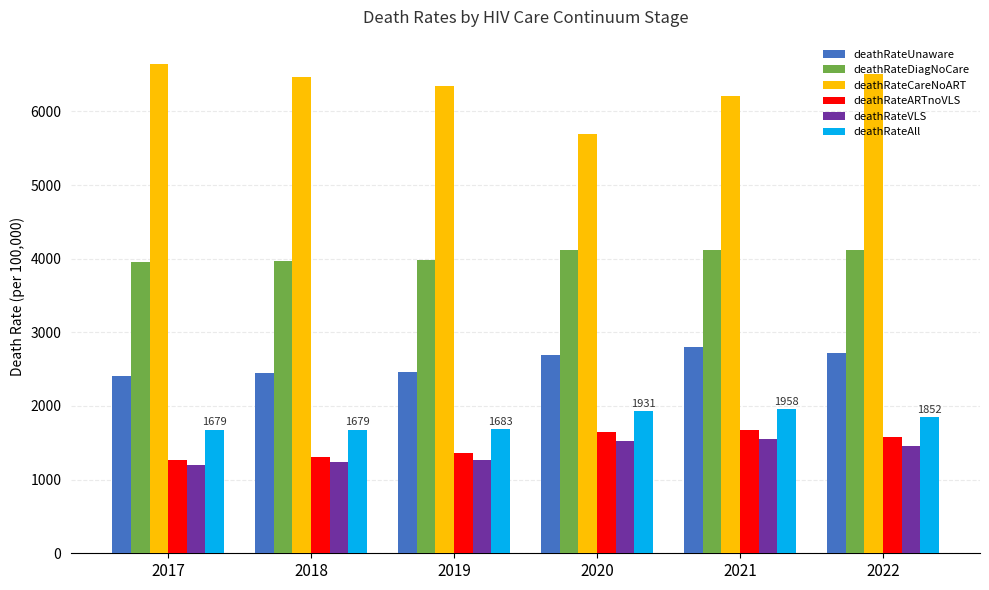

Are the bars horizontal?

No